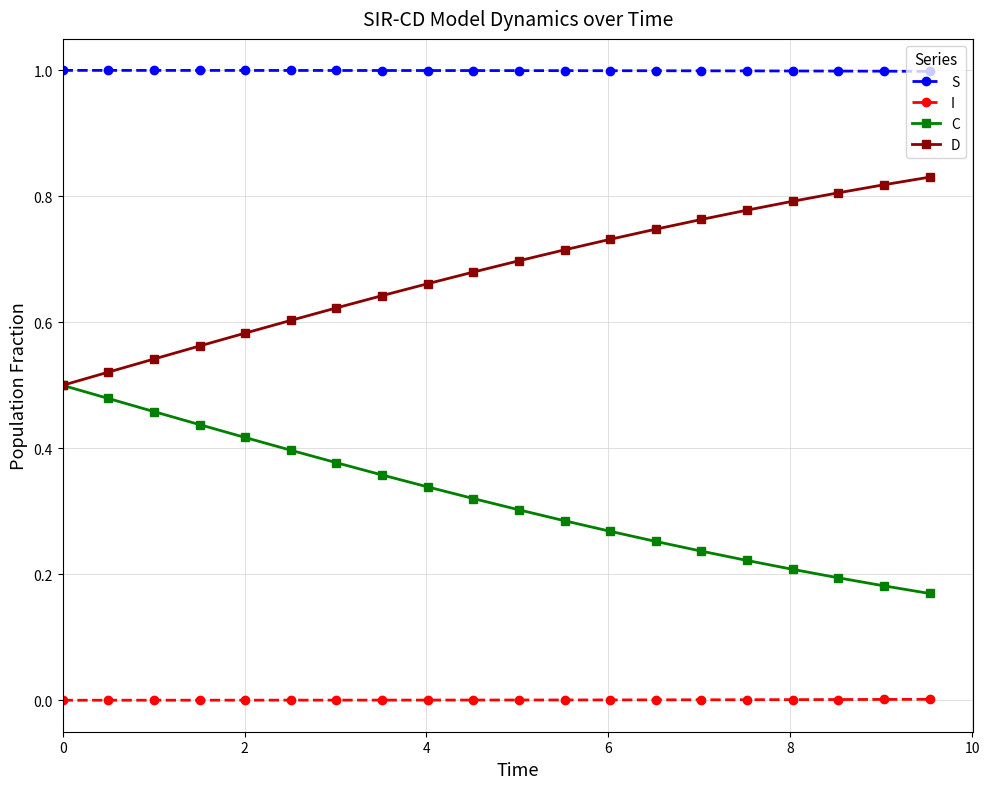

What is the greatest value displayed?

1.0